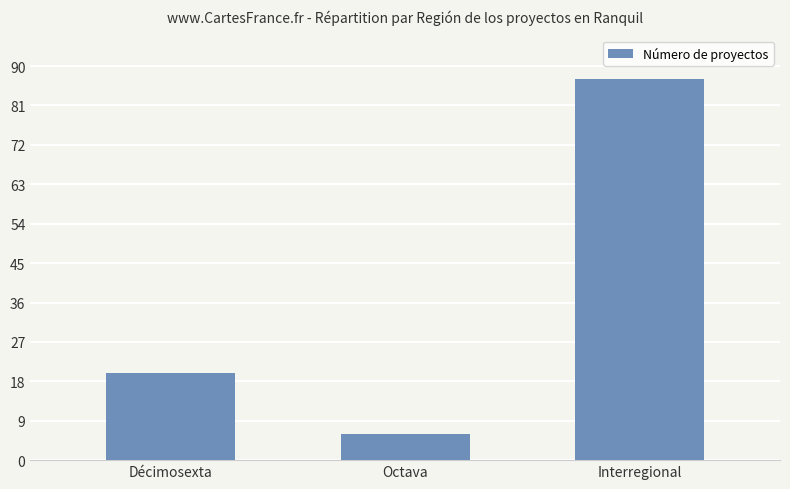

Is it true that the value at Décimosexta is 20?

True